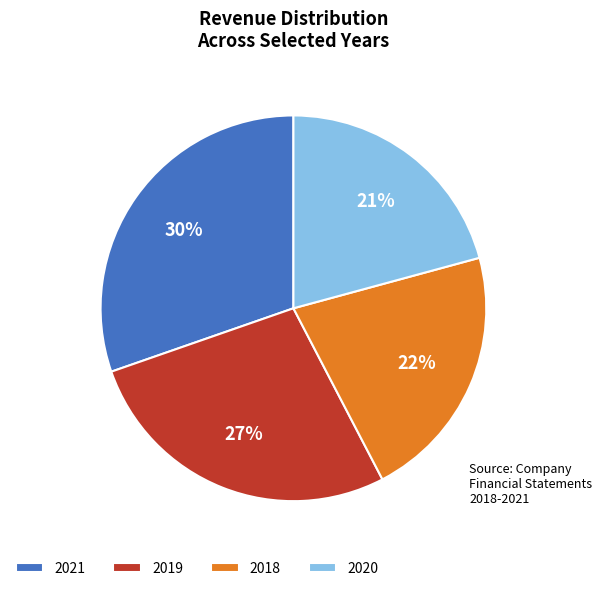

Which has a higher value, 2018 or 2020?

2018